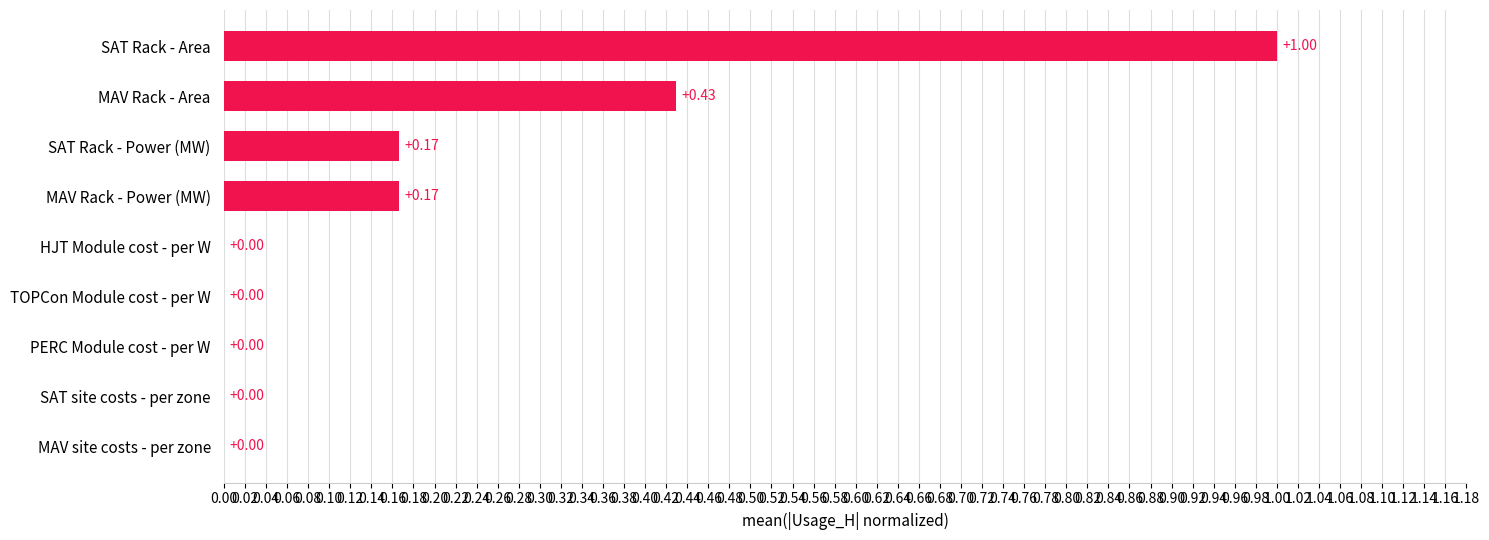

Which label corresponds to the largest value in the chart?

SAT Rack - Area